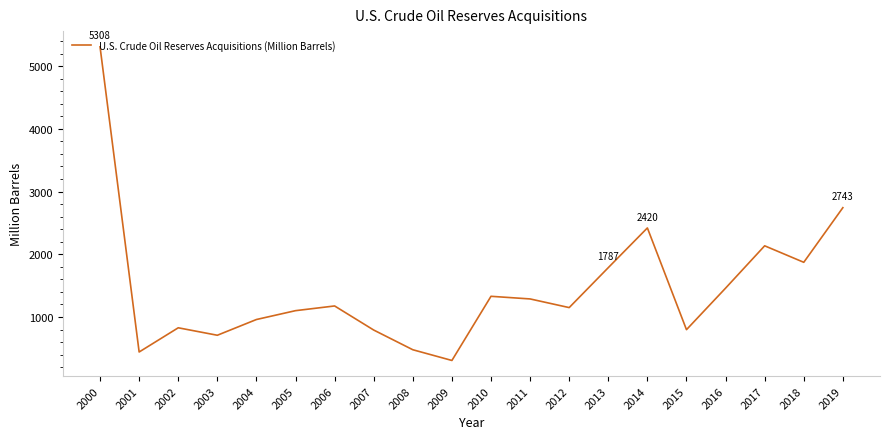

Which has a higher value, 2003 or 2009?

2003